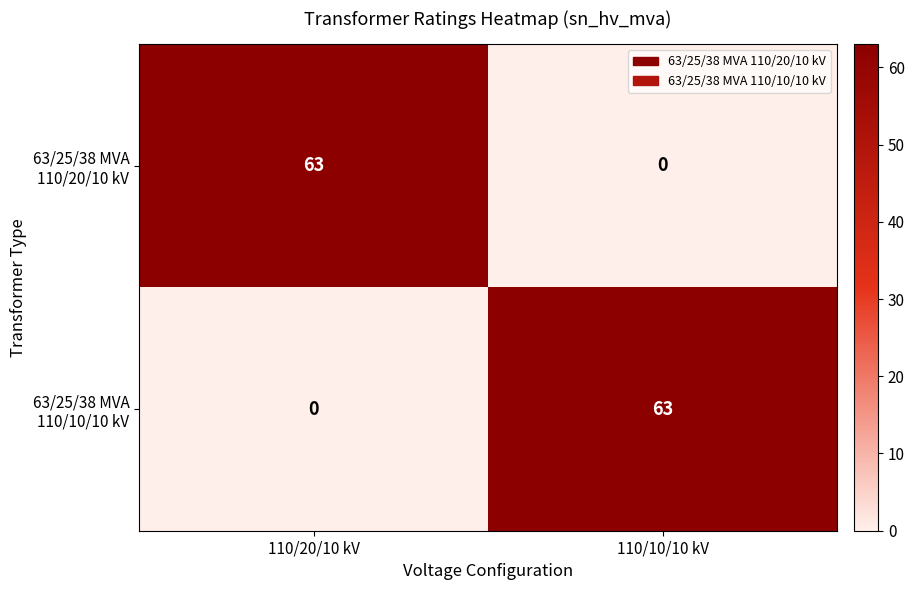

What is the spread (max minus min) of values at 110/20/10 kV?

63